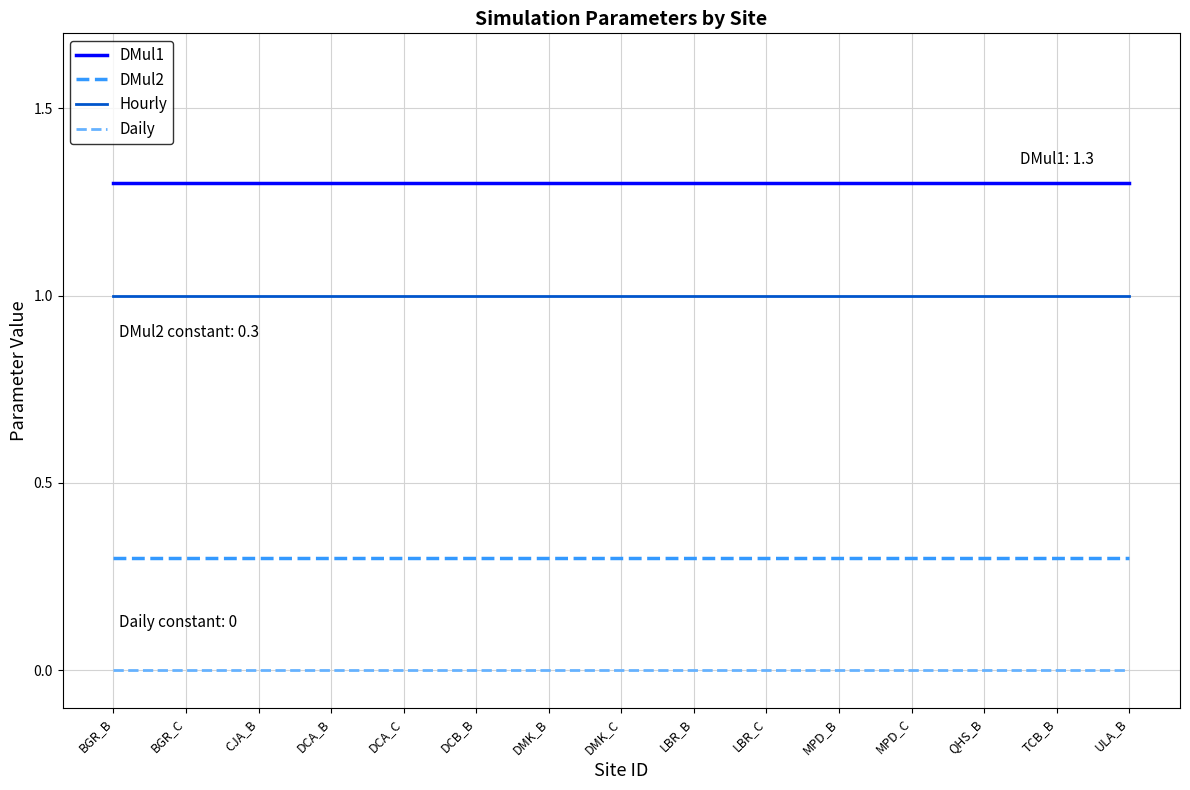

What is the total value across all series at LBR_C?

2.6